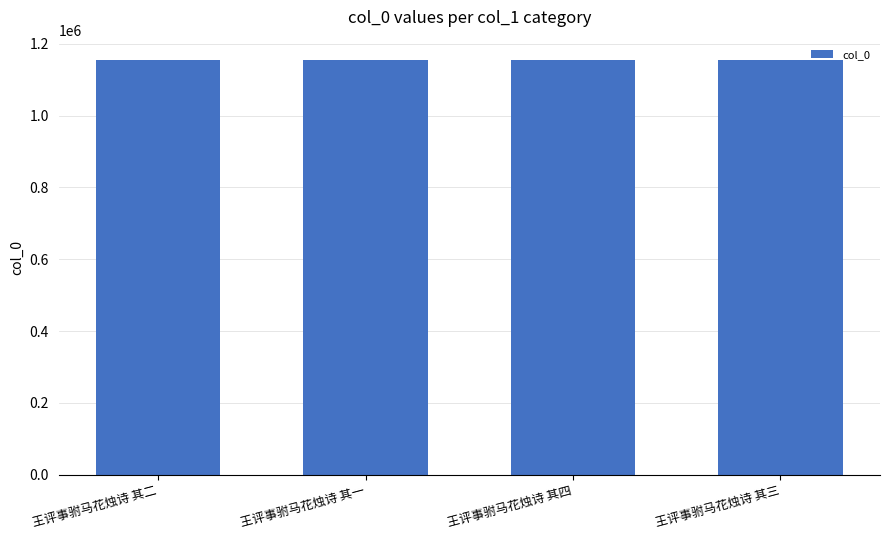

What is the value of the 4th bar from the left?

1153716